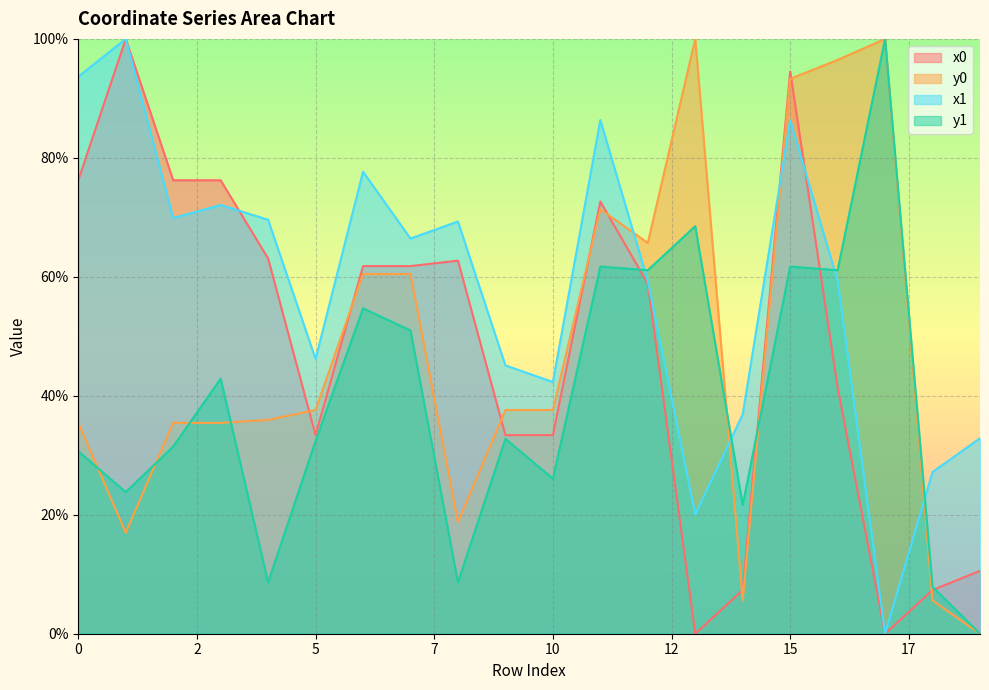

What are all the series names shown in the legend?

x0, y0, x1, y1